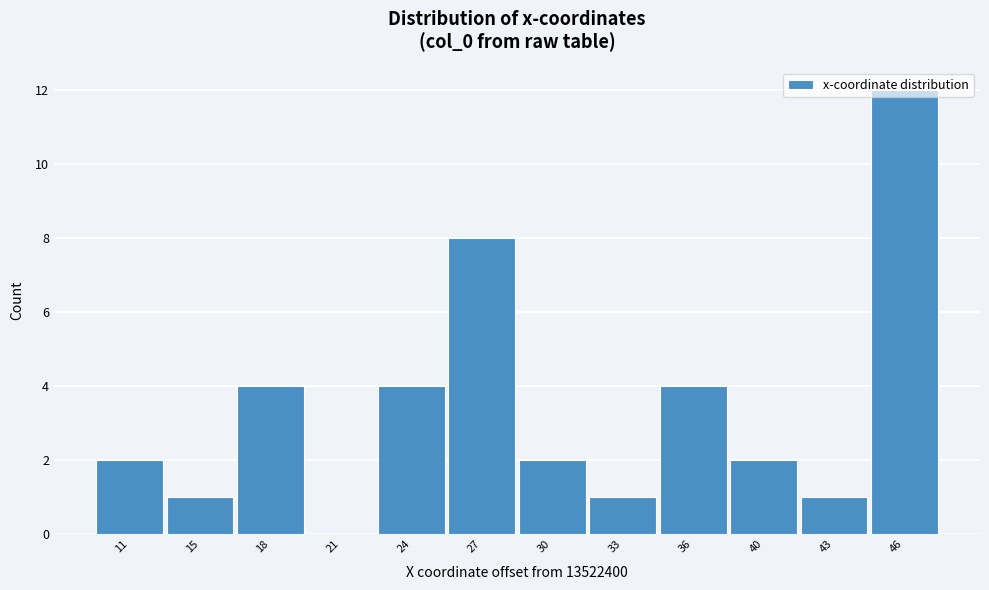

True or false: the data shows 2 at 43.

False